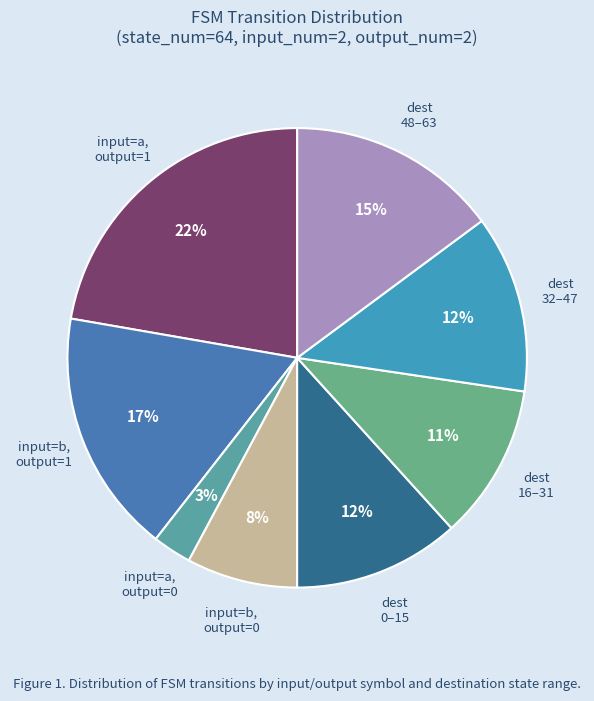

Do input=a, output=0 and input=a, output=1 together represent more than half of the pie?

No